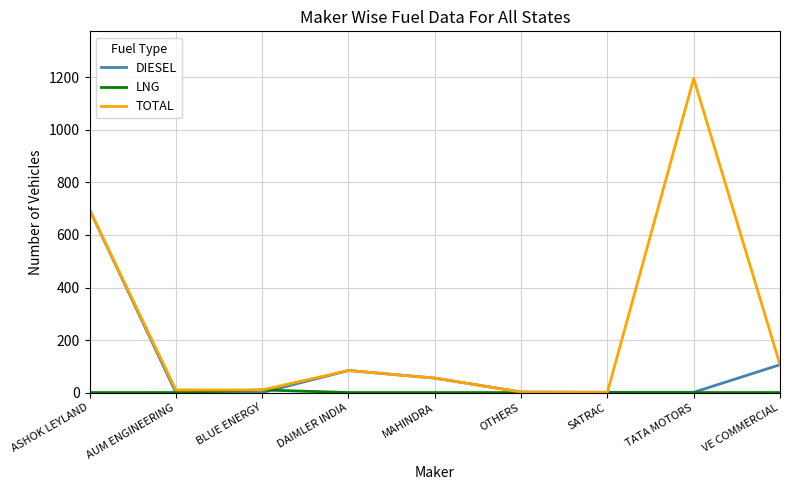

What is the spread (max minus min) of values at SATRAC?

1